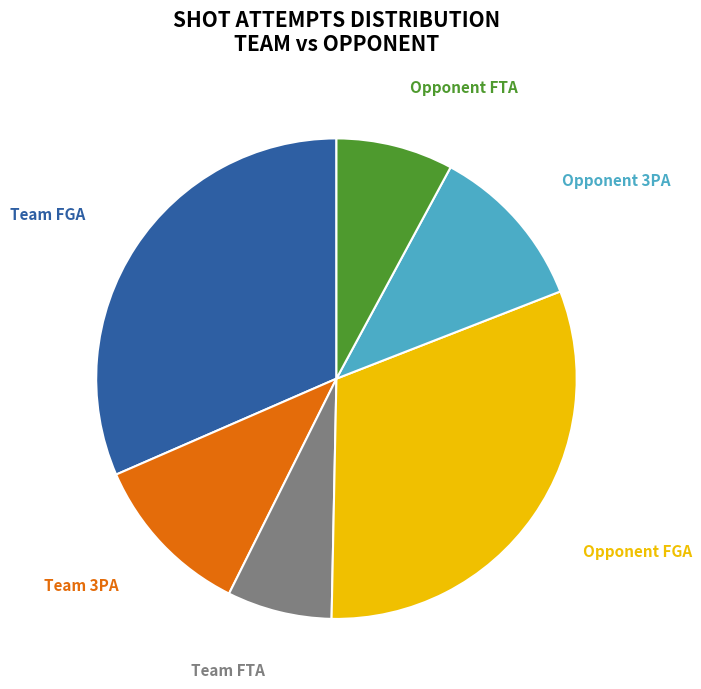

Does any single category account for the majority?

No